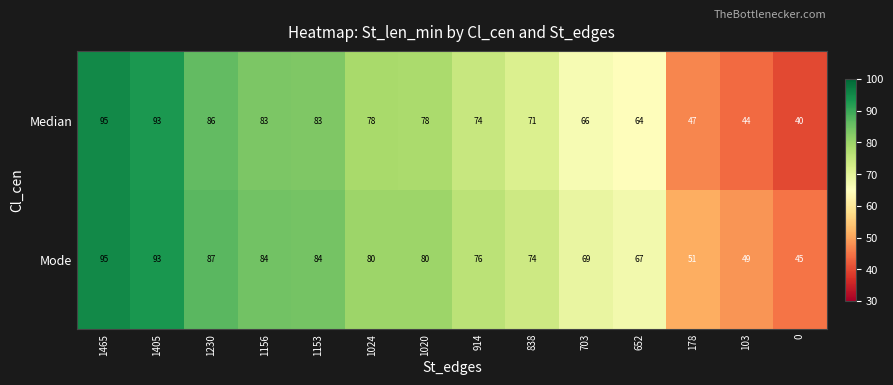

What is the difference between the maximum and second lowest values in the Median series?

51